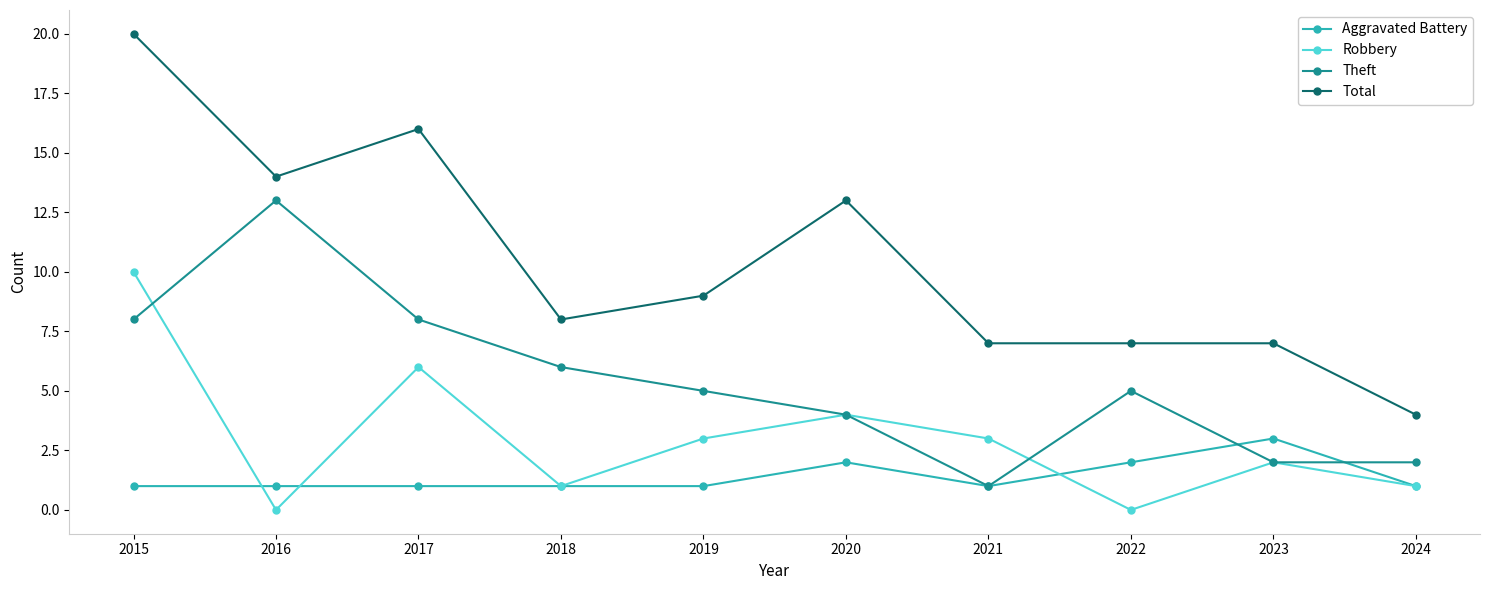

At which category does Total reach its first local valley?

2016